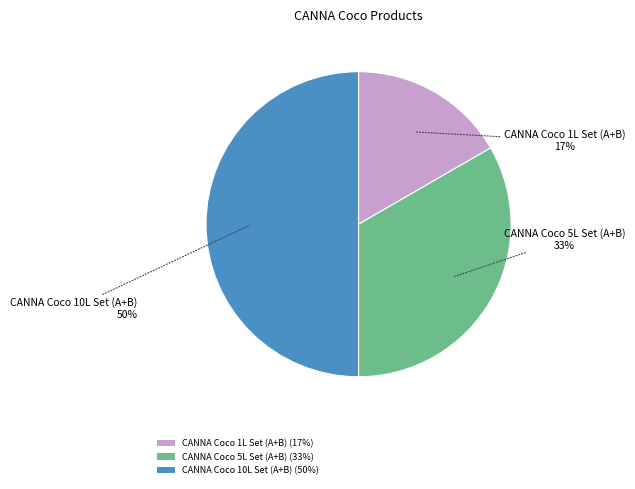

What is the smallest slice in the pie chart?

CANNA Coco 1L Set (A+B)